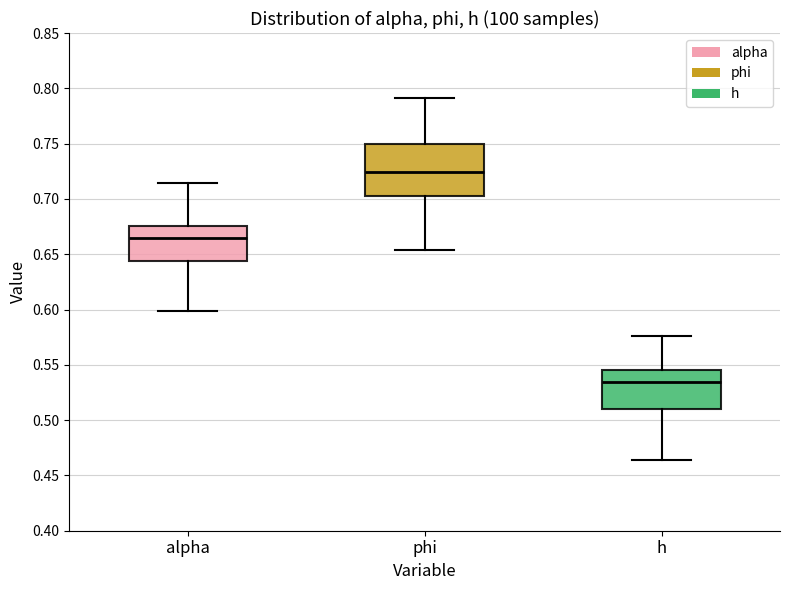

Reading left to right, read every box against the y-axis: the position of its median line, the range the box covers, and the ends of its whiskers. The values are not printed on the chart, so give them approximately, as read against the axis.

alpha: median 0.665, box 0.645 to 0.675, whiskers 0.600 to 0.715
phi: median 0.725, box 0.705 to 0.750, whiskers 0.655 to 0.790
h: median 0.535, box 0.510 to 0.545, whiskers 0.465 to 0.575